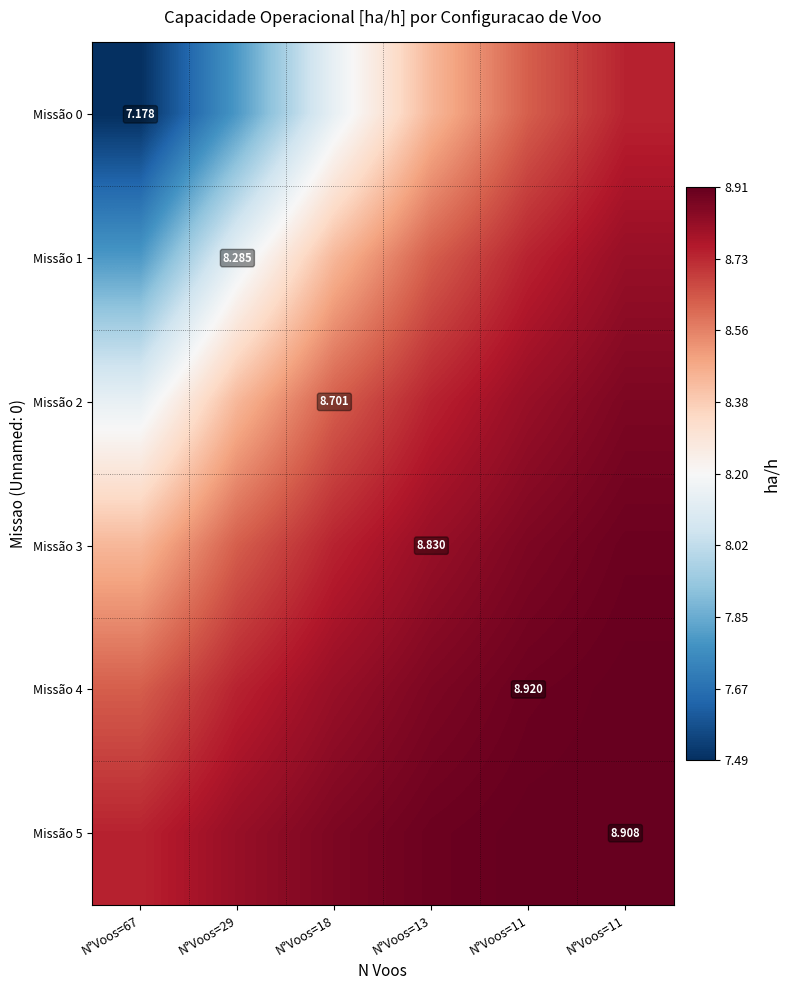

Count the Missão 2 values in the range 8 to 9.

6